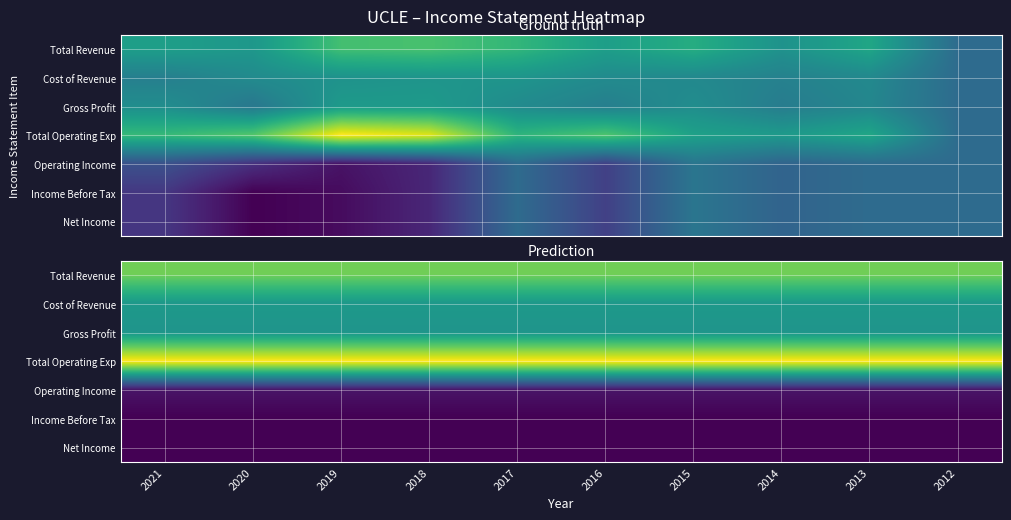

Is it true that Gross Profit equals 1100 at 2015?

True